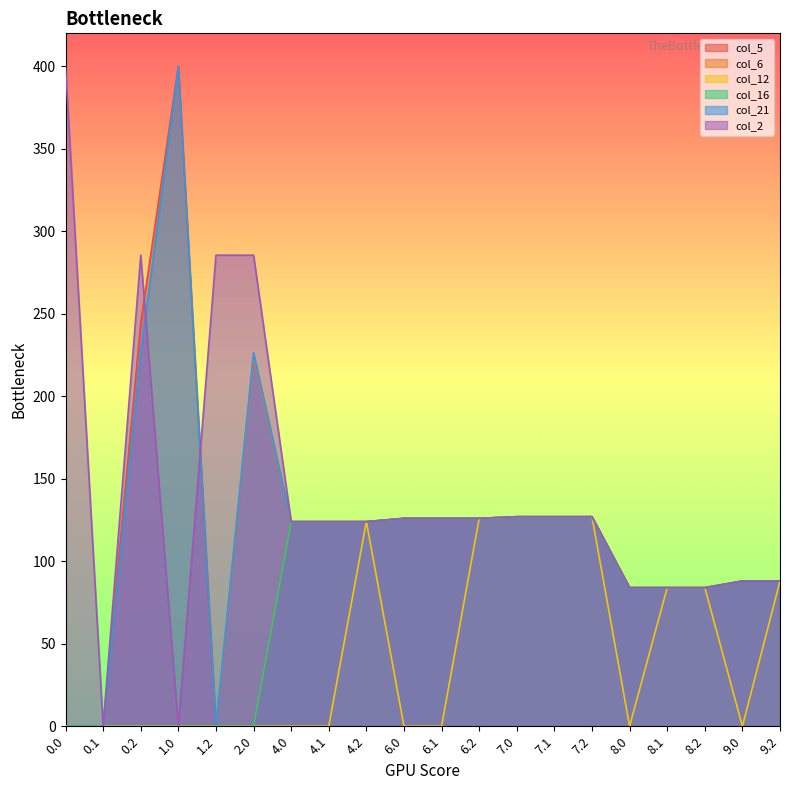

How many interior local peaks does the col_2 series have?

1